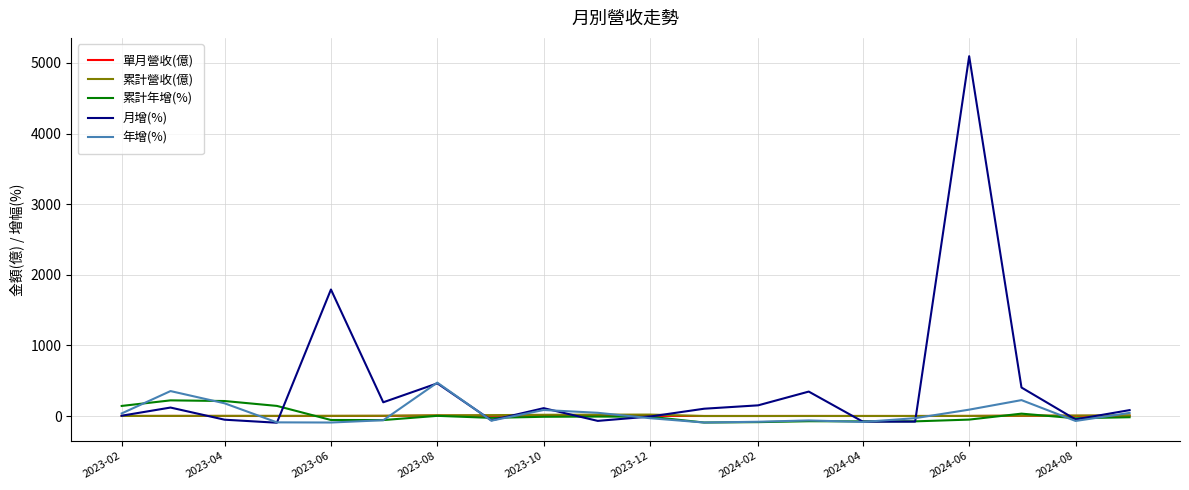

At which label is 單月營收(億) closest to 3?

2023-02